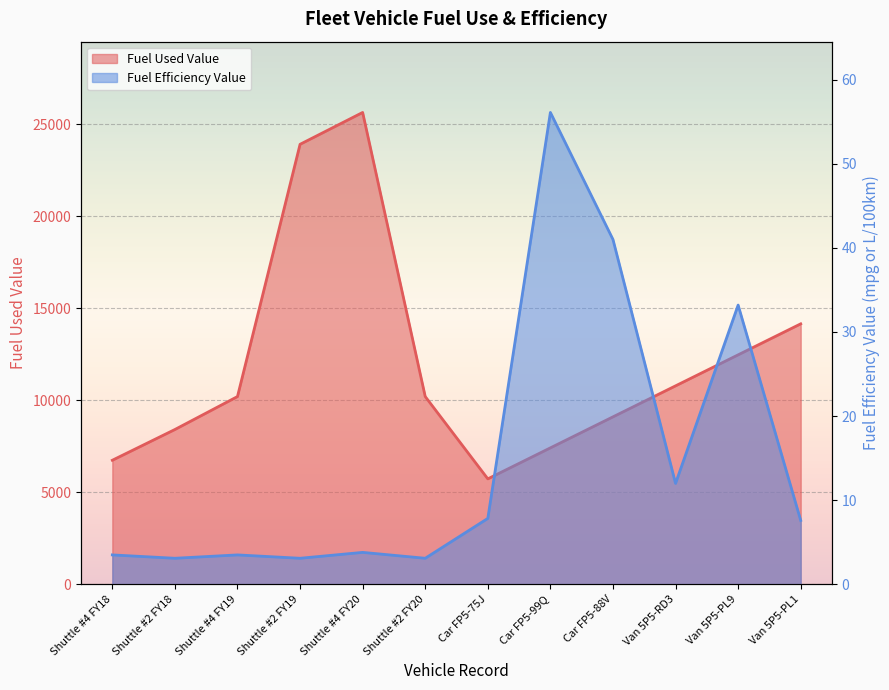

What is the minimum value for Fuel Efficiency Value?

3.1